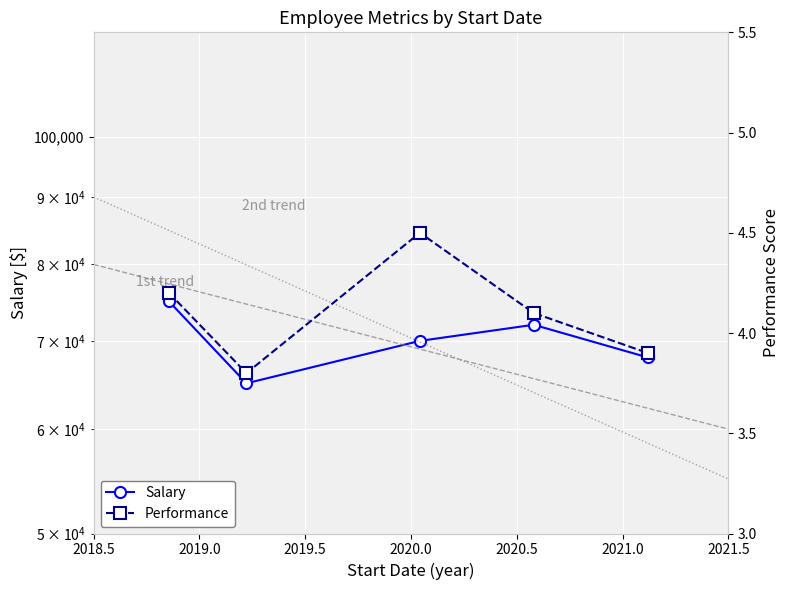

What is the difference between the maximum and minimum values in the Salary series?

10000.0